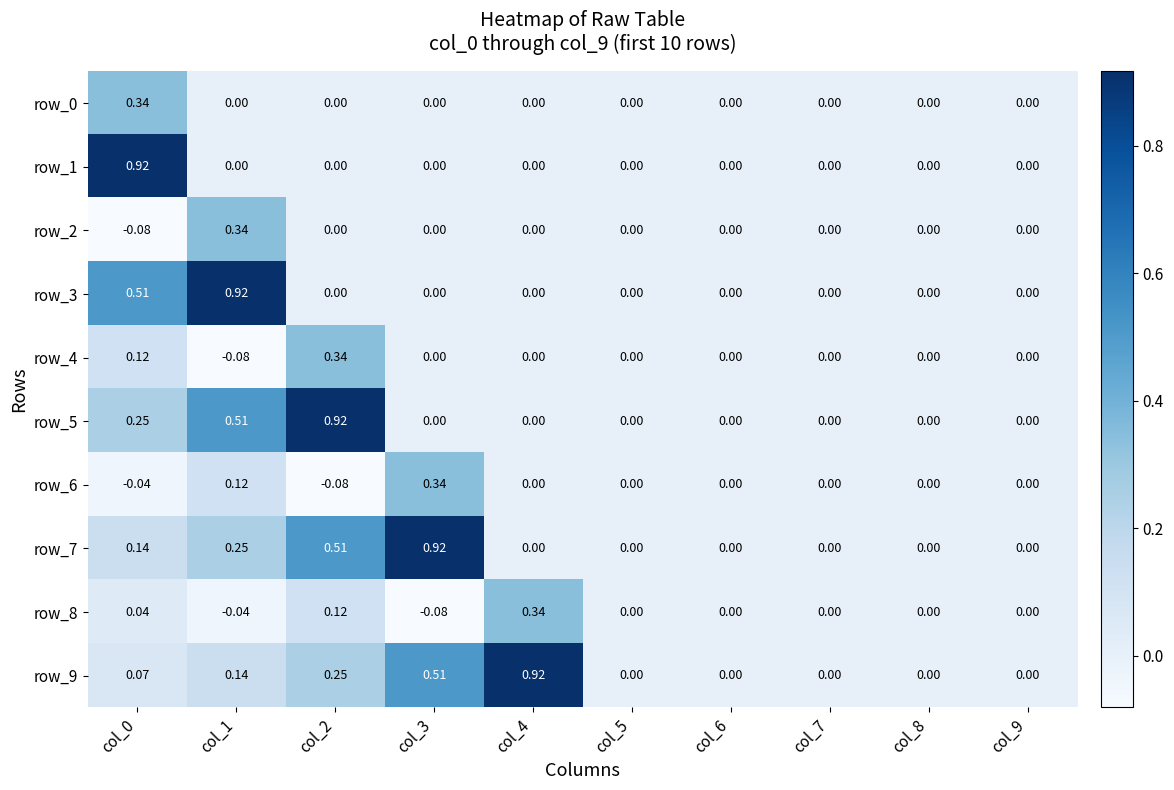

Is the value of row_6 at col_3 greater than the value of row_2 at col_7?

Yes